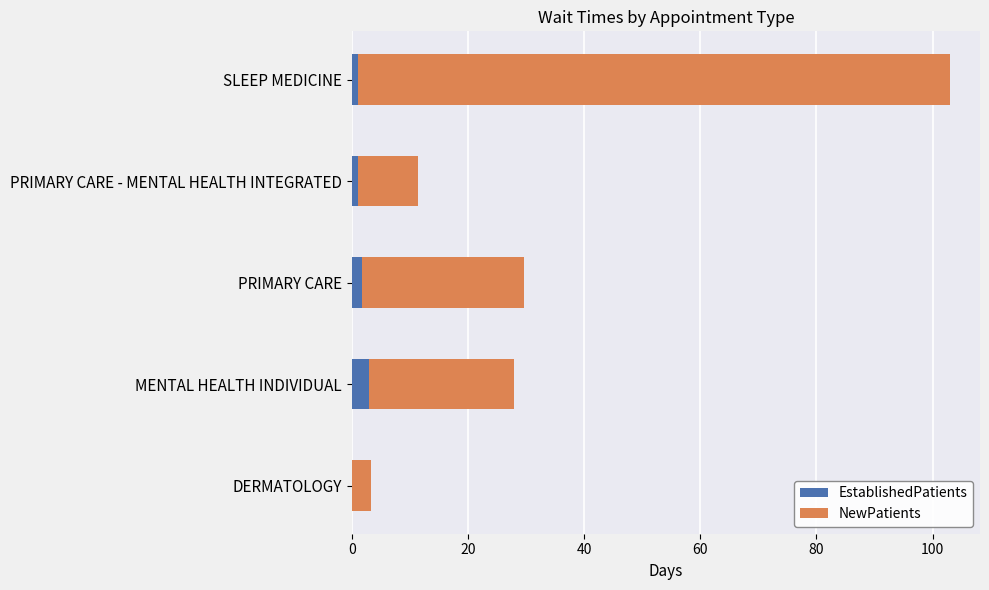

At which category is the sum across all series the highest?

SLEEP MEDICINE